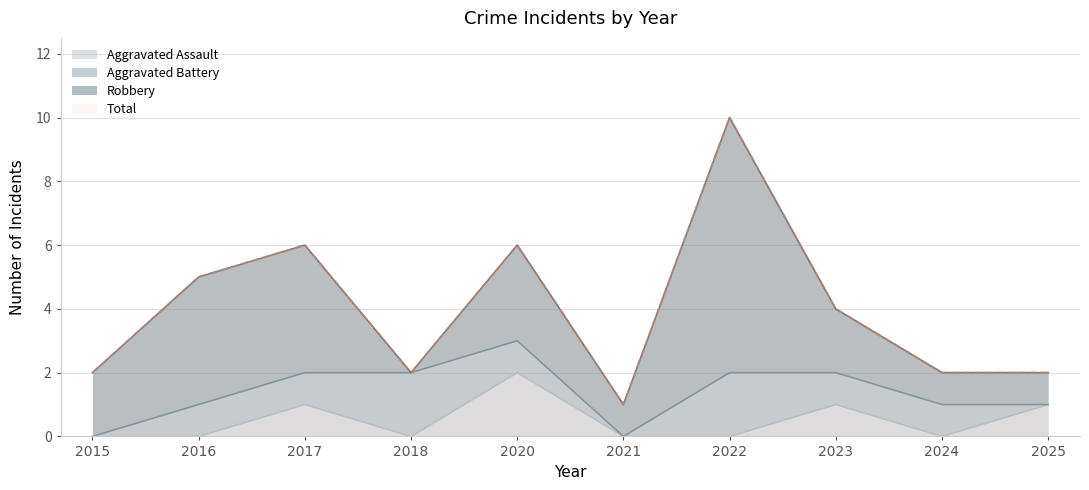

The value of Aggravated Assault at 2025 is 1. True or false?

True